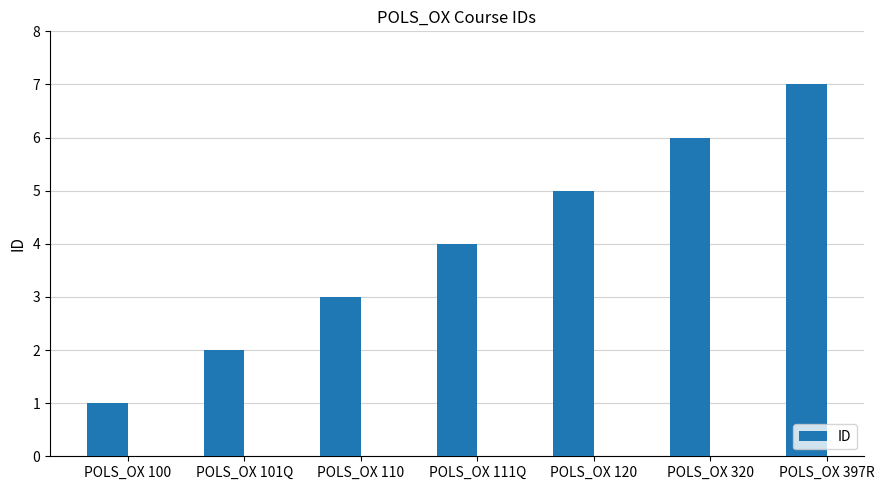

The chart shows a value of 0 at POLS_OX 100. True or false?

False